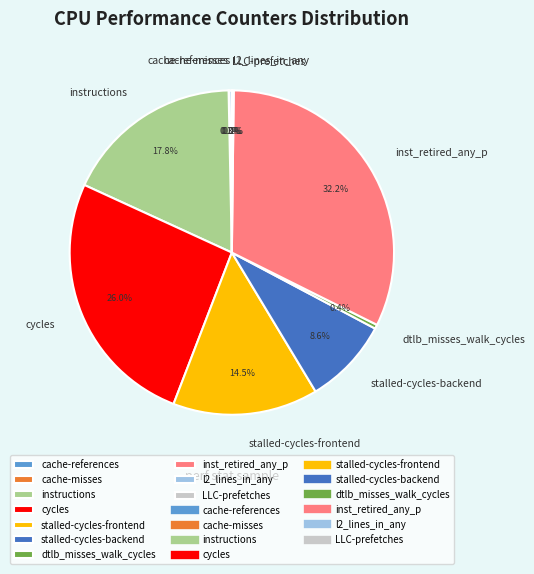

Approximately how many times larger is the value at instructions compared to stalled-cycles-frontend?

1.2